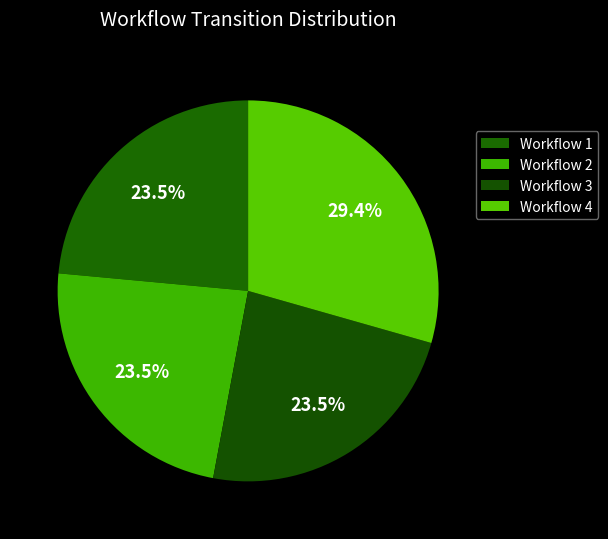

What is the largest slice in the pie chart?

4